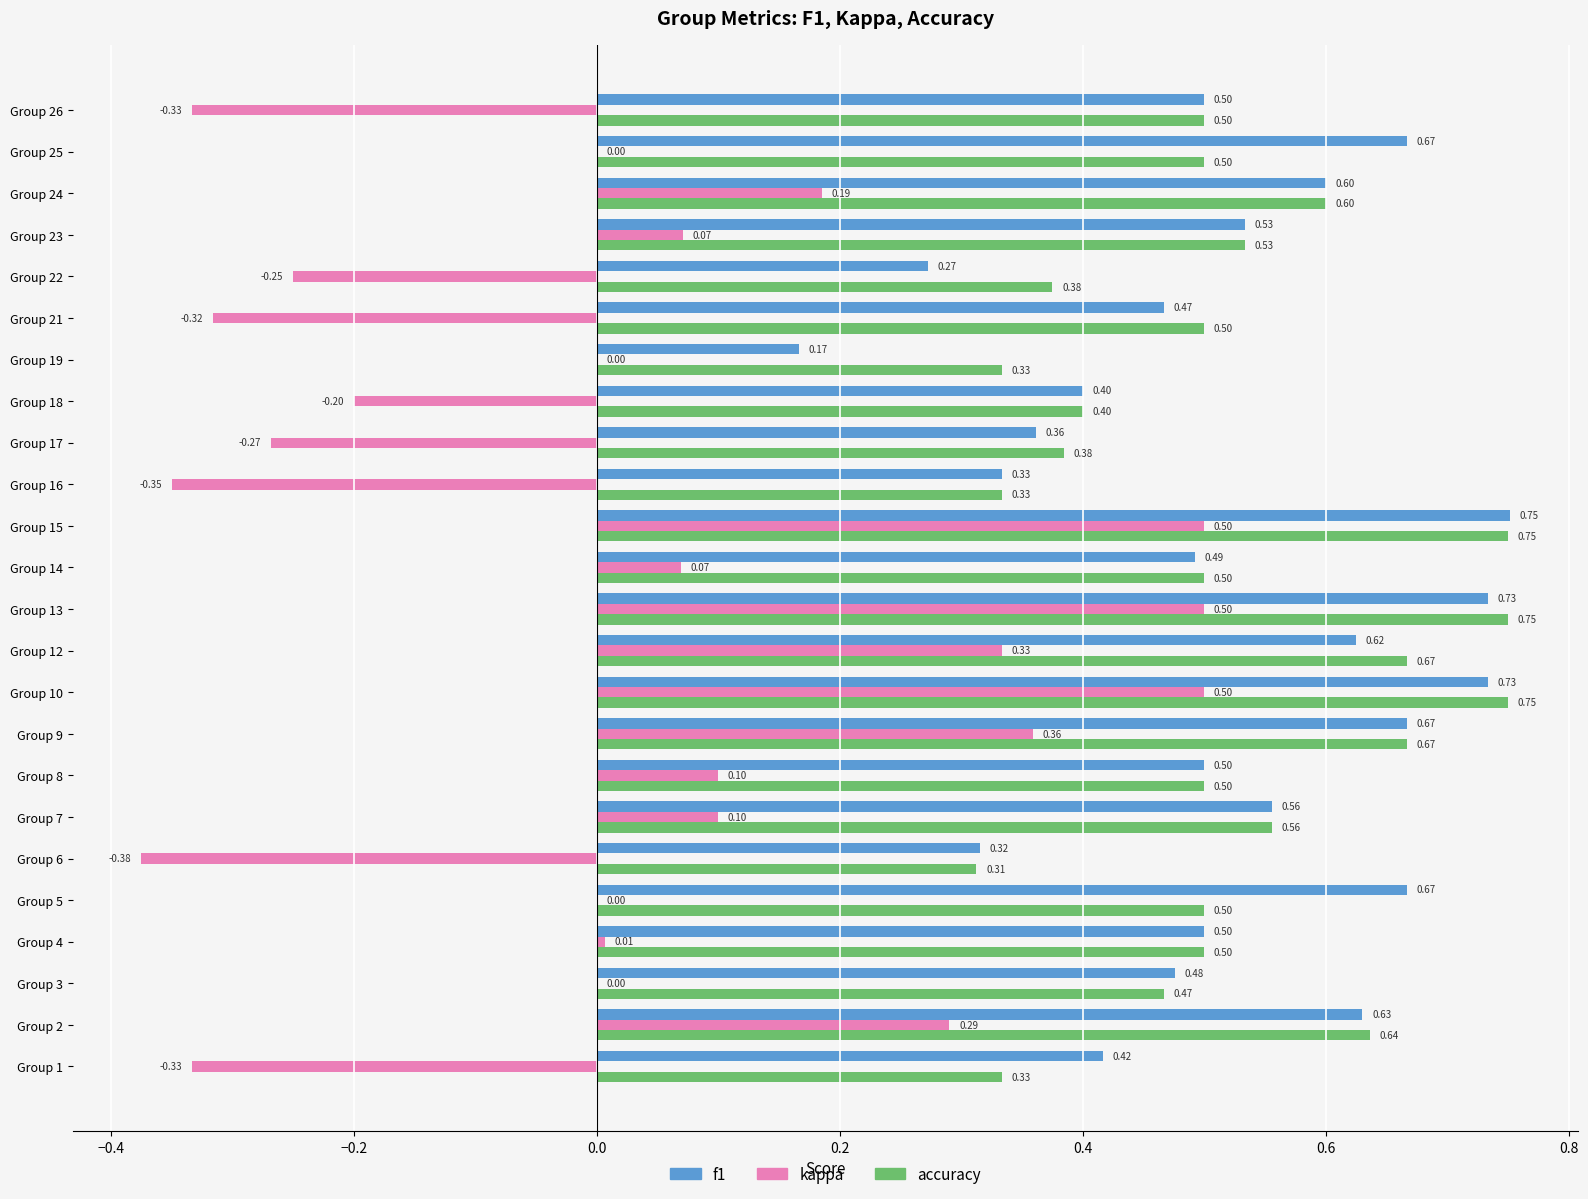

What is the sum of all f1 values?

12.4